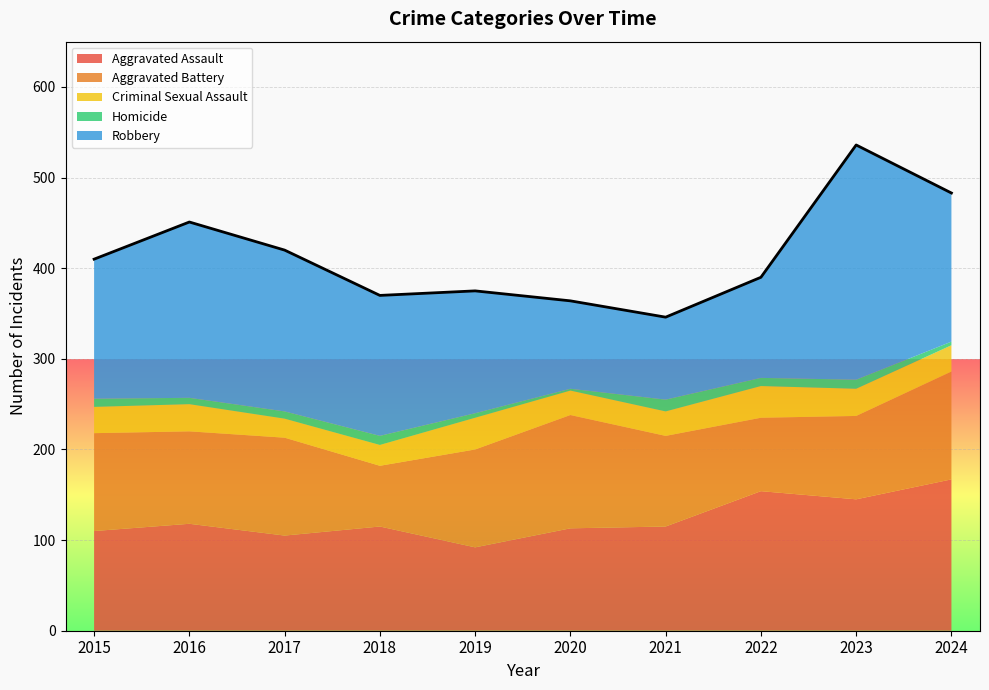

What is the sum of all Homicide values?

77